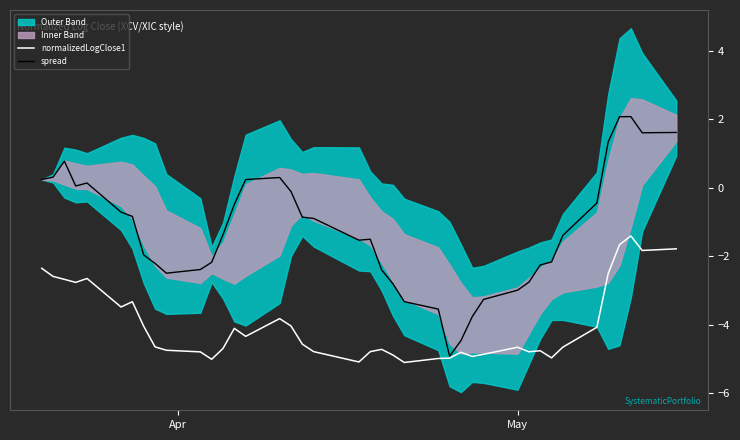

What is the lowest value of the spread series?

-4.9